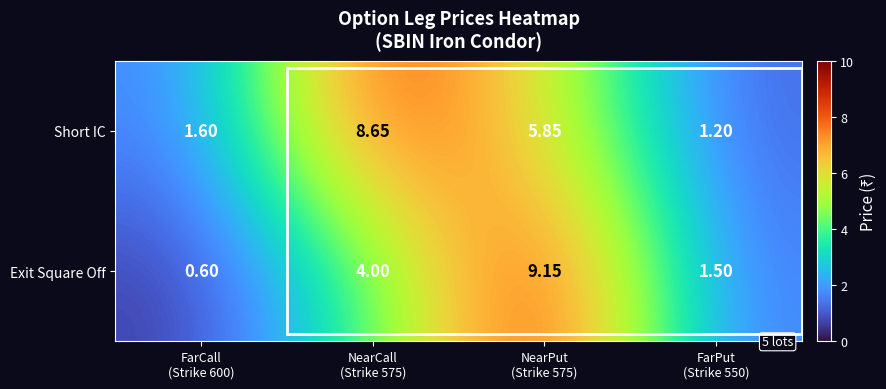

Which series has the largest total across all categories?

Short IC